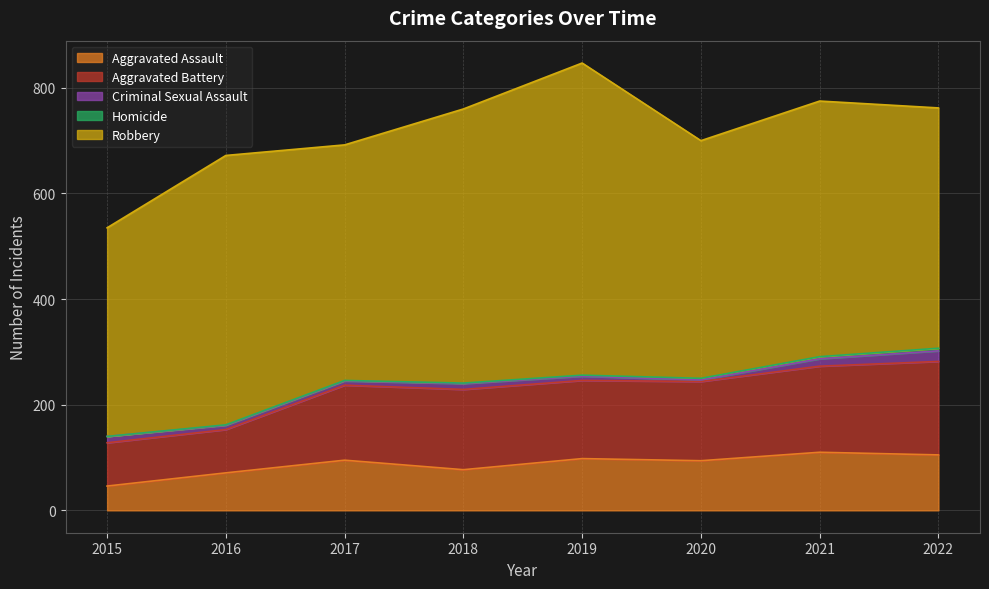

What are all the series names shown in the legend?

Aggravated Assault, Aggravated Battery, Criminal Sexual Assault, Homicide, Robbery